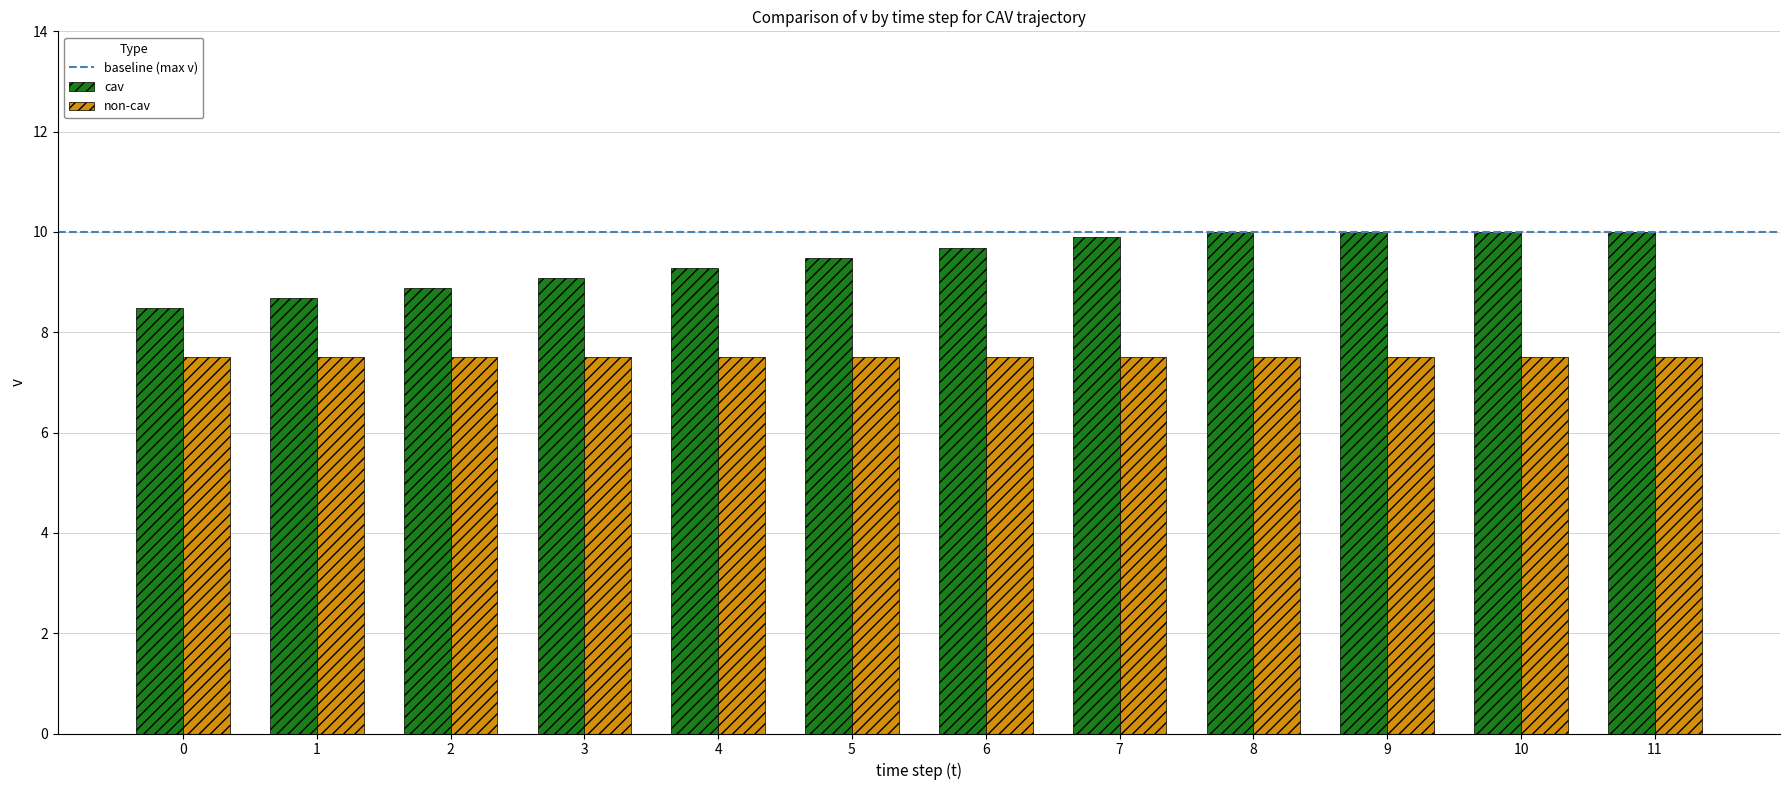

Which series has the largest range (max minus min)?

cav